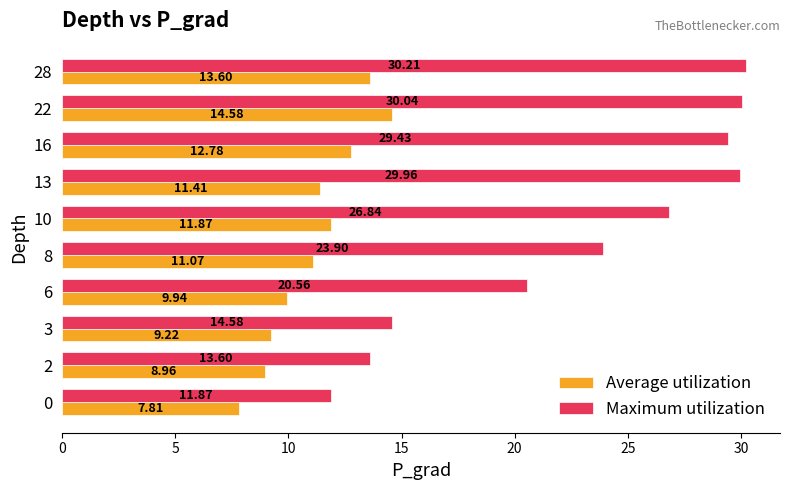

List the series in order of their peak value, lowest first.

Average utilization, Maximum utilization